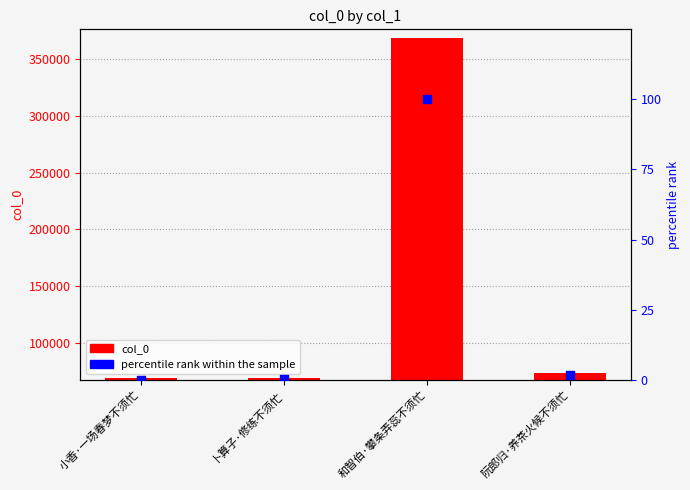

Is the value of col_0 at 和智伯·攀条弄蕊不须忙 greater than the value of percentile rank within the sample at 小香·一场春梦不须忙?

Yes